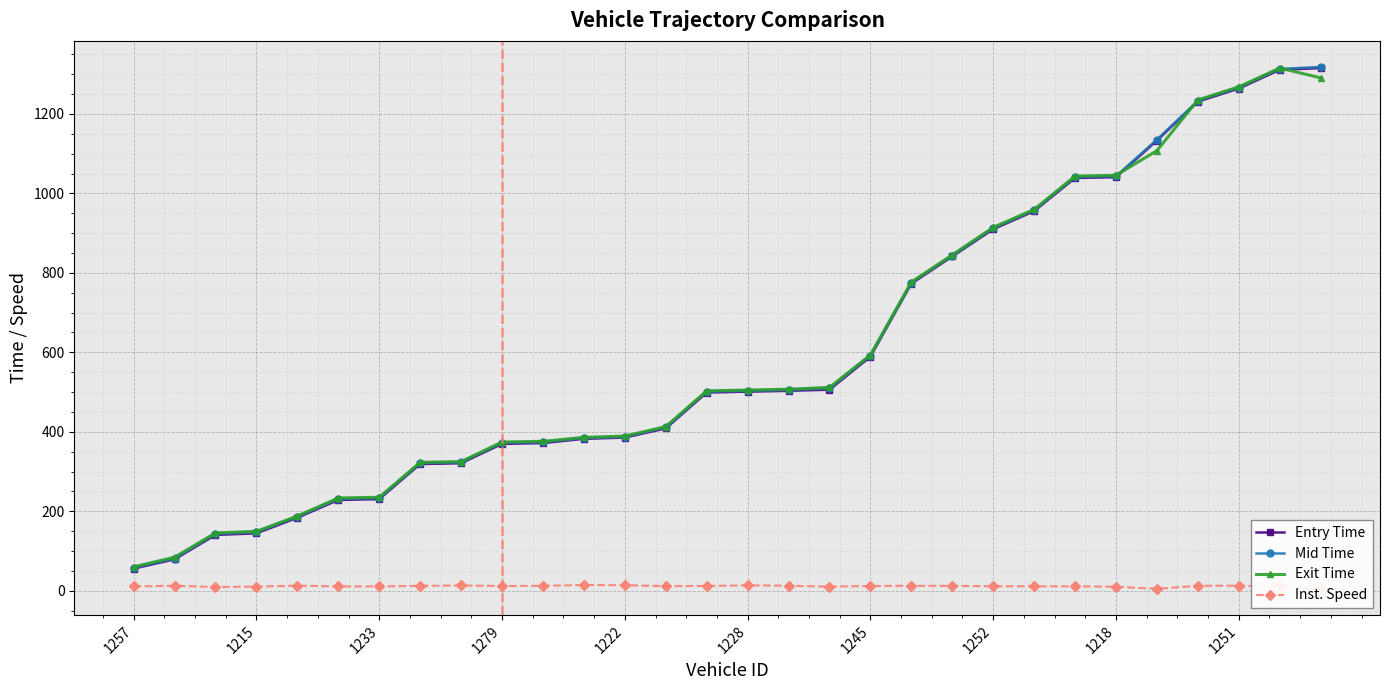

Which series ends up on top after the final intersection of Entry Time and Exit Time?

Entry Time